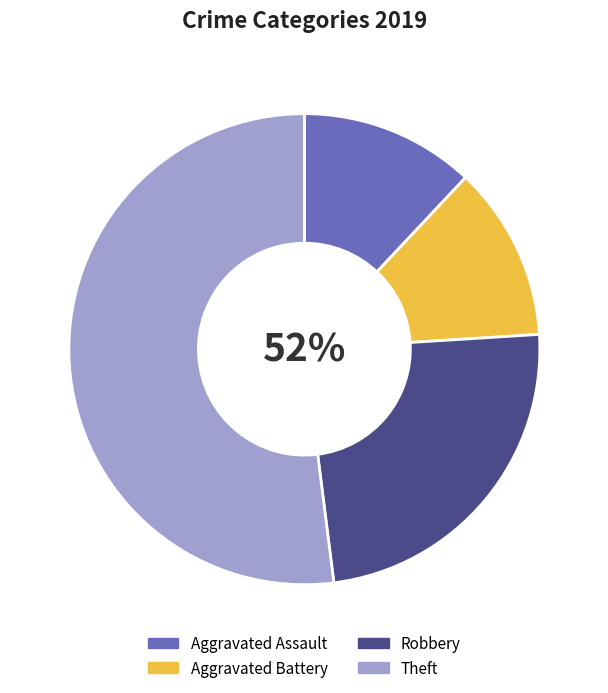

How many segments does this pie chart have?

4